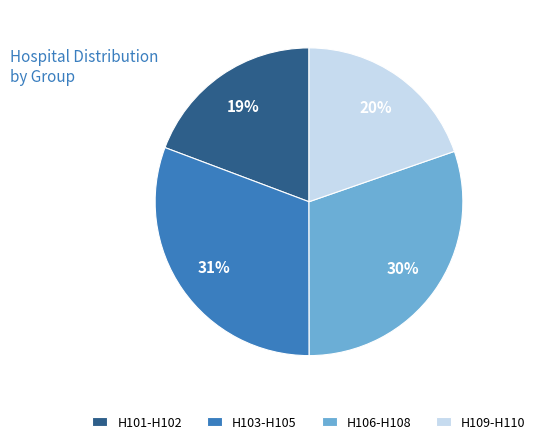

What is the ratio of the value at H103-H105 to the value at H101-H102?

1.6